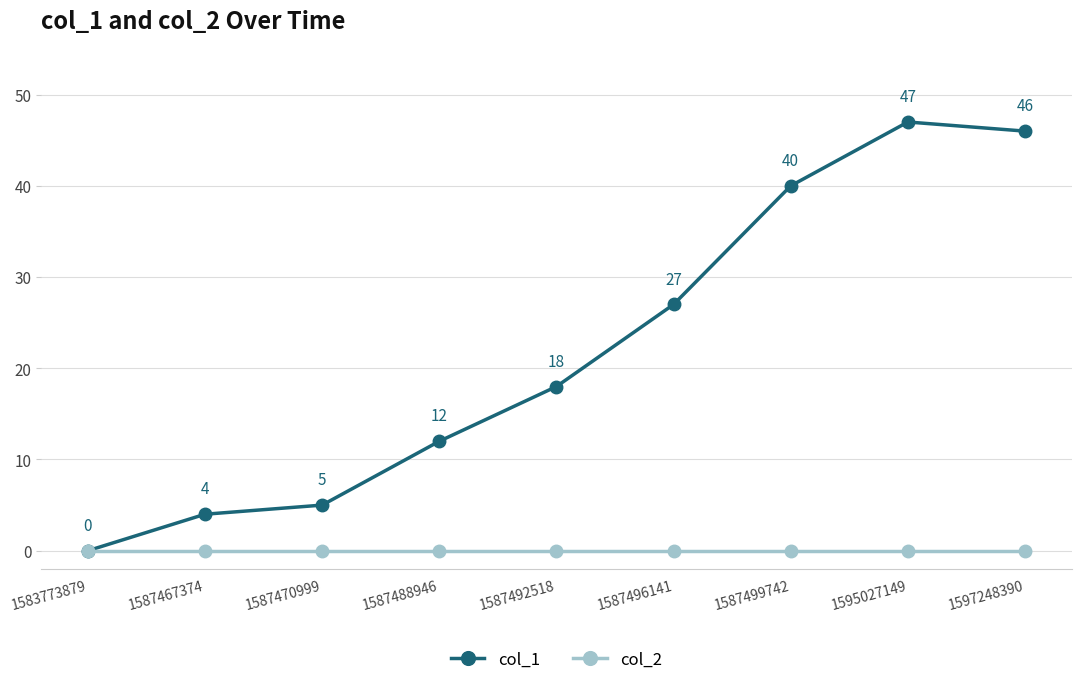

The value of col_1 at 1595027149 is 47. True or false?

True